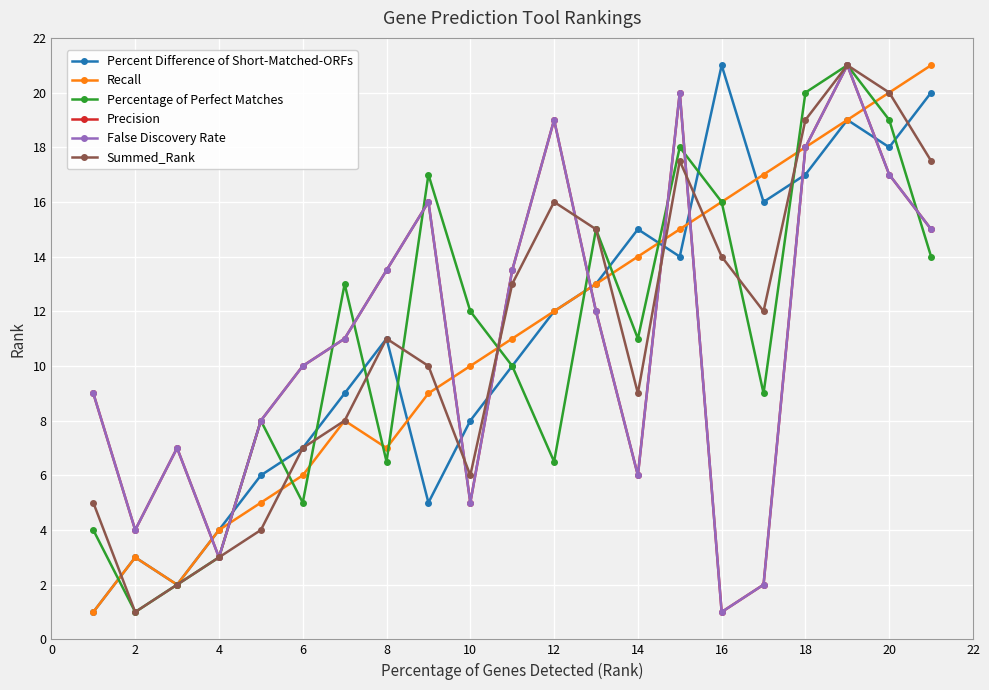

Is this an area chart (filled region under the line)?

No